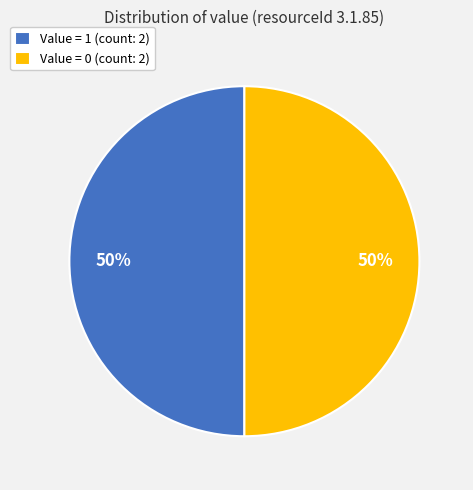

Approximately how many times larger is the value at Value = 0 (count: 2) compared to Value = 1 (count: 2)?

1.0